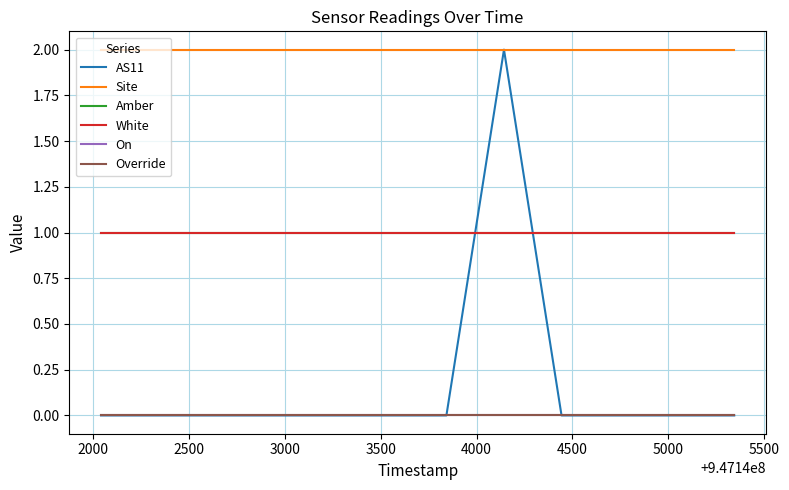

Which series has the largest total across all categories?

Site